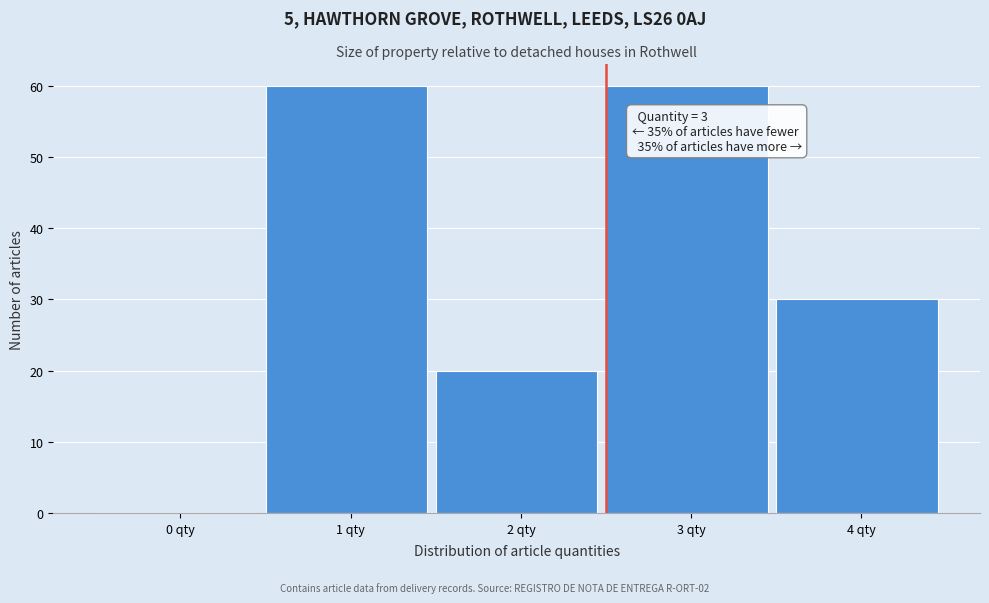

Reading left to right, what are all the values shown in this chart?

0 qty=0	1 qty=60	2 qty=20	3 qty=60	4 qty=30